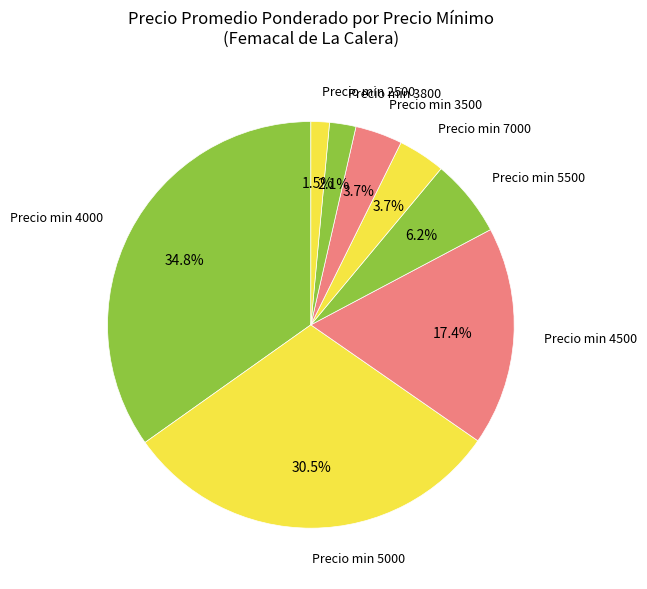

Do Precio min 5000 and Precio min 4000 together represent more than half of the pie?

Yes